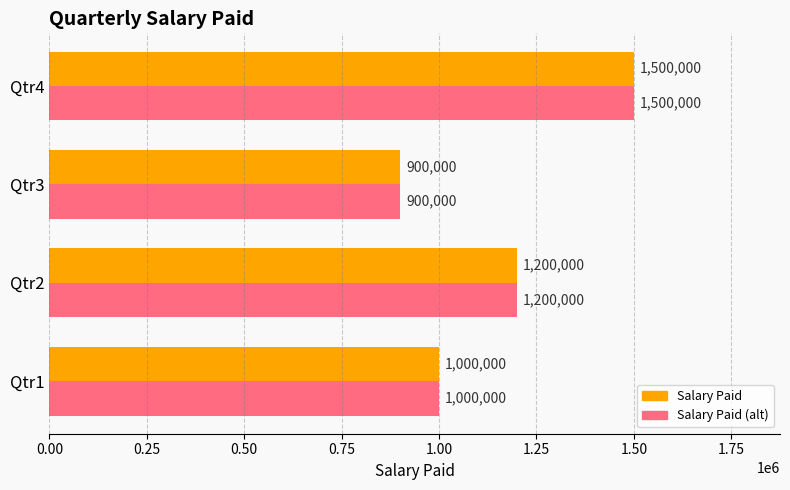

Which category has the highest value across all series?

Qtr4